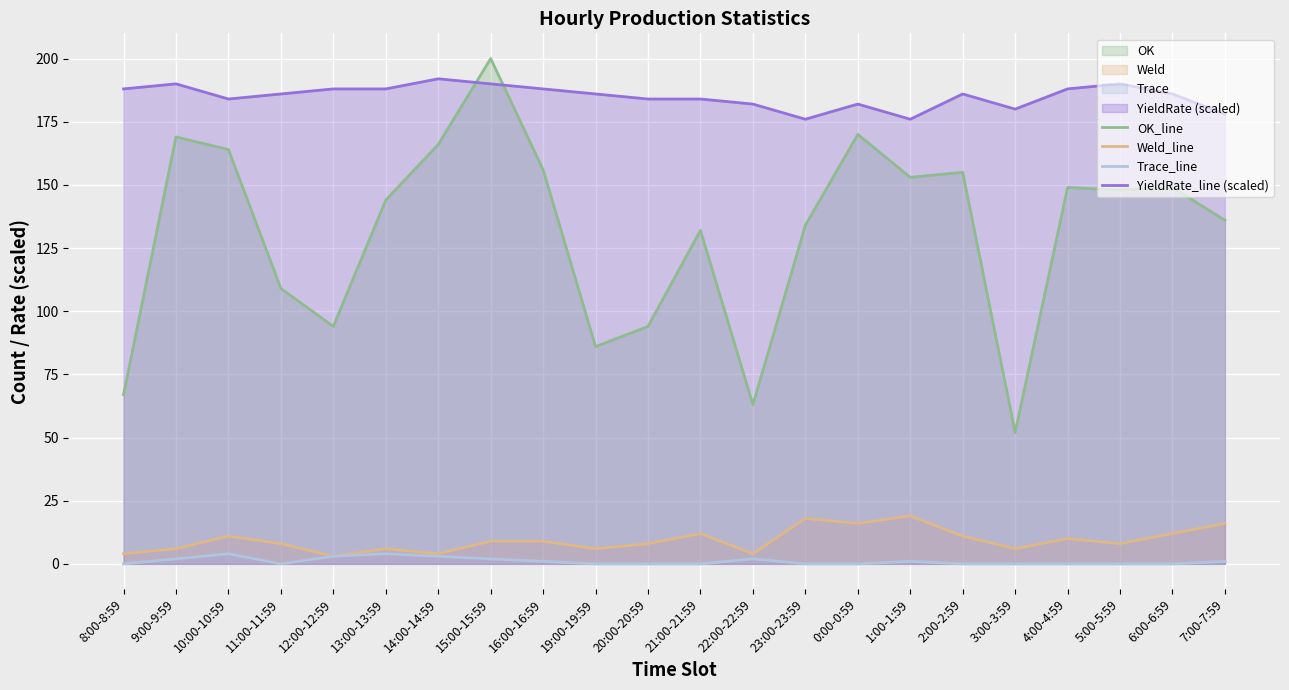

How many interior local peaks does the OK_line series have?

7